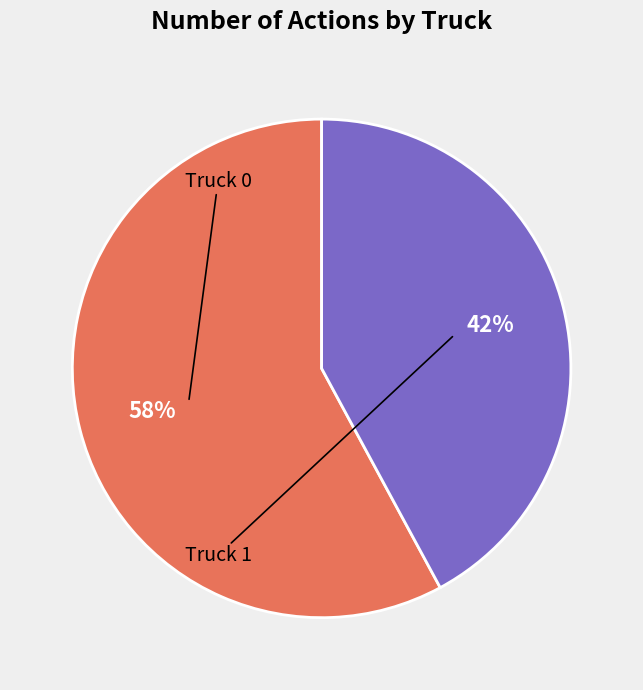

To the nearest percent, what is the difference between the largest and smallest slice percentages?

16%